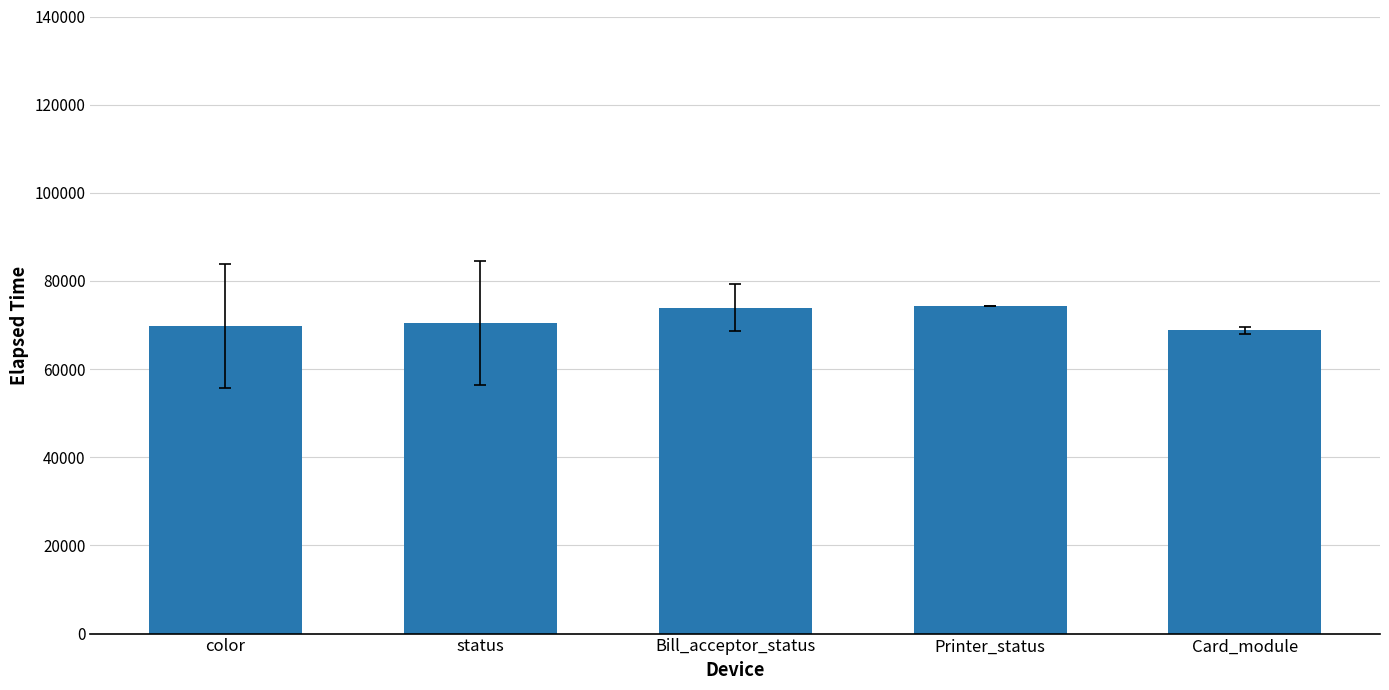

Is it true that the value at Card_module is 24500?

False